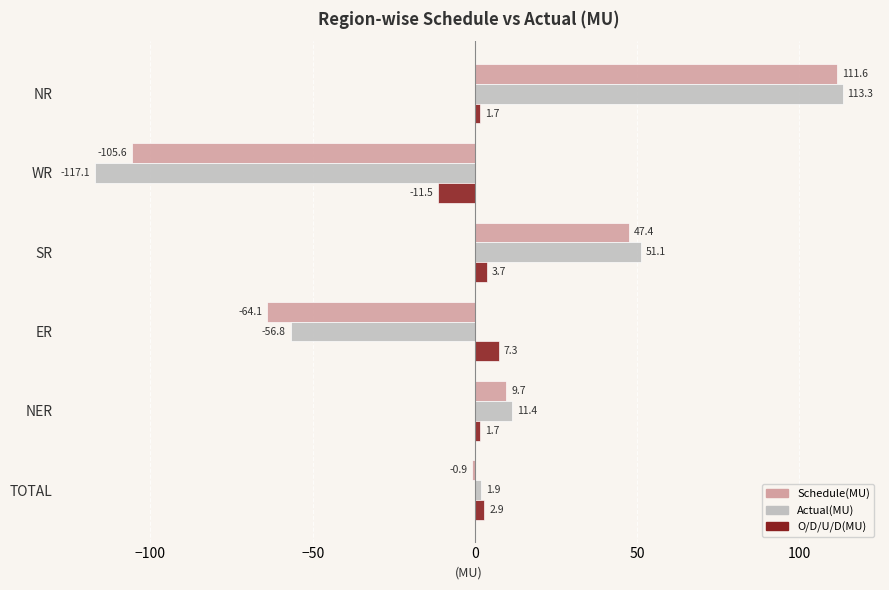

Which series has the widest spread of values?

Actual(MU)